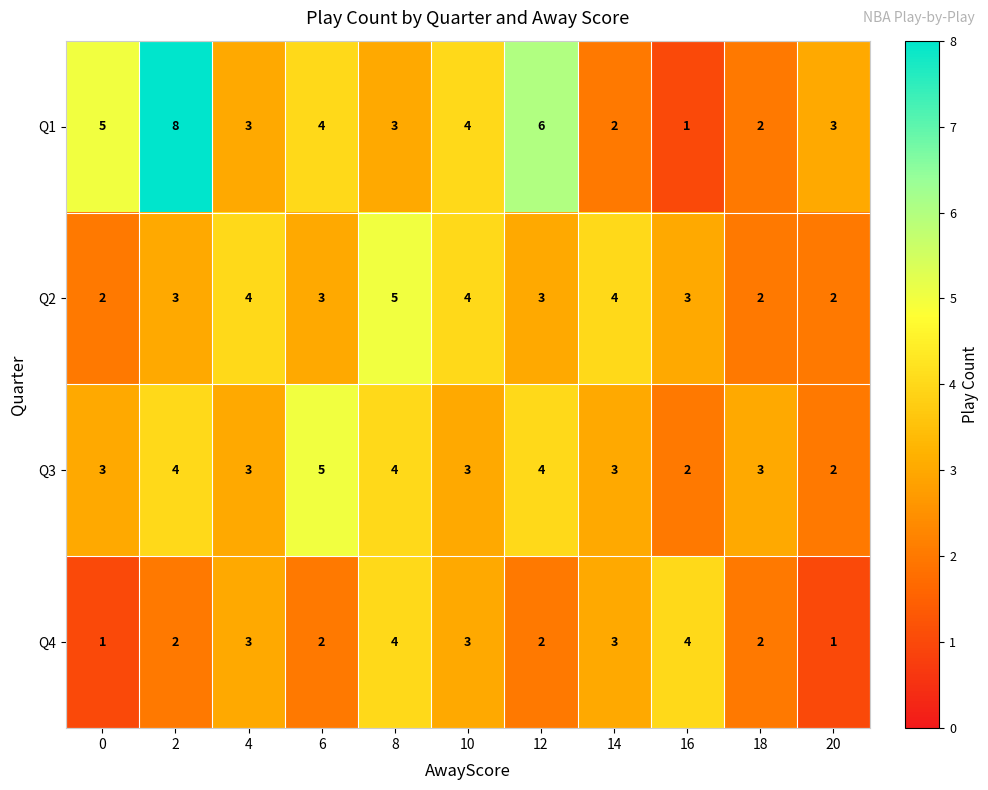

Is it true that Q2 equals 3 at 16?

True